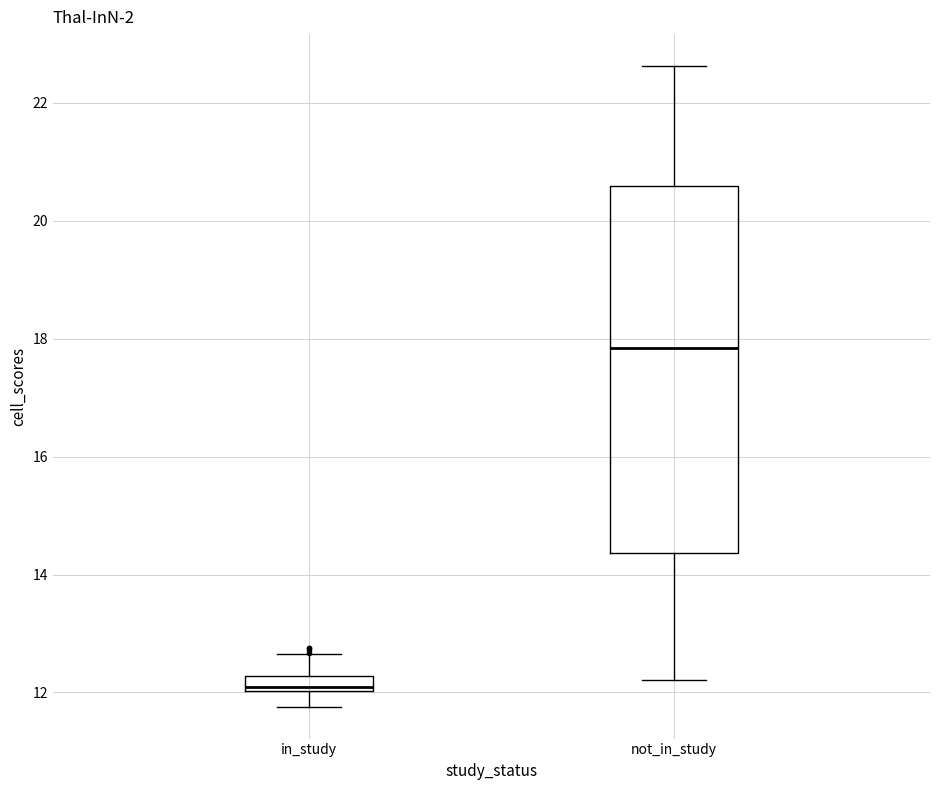

Which box is the tallest, from its lower edge to its upper edge?

not_in_study